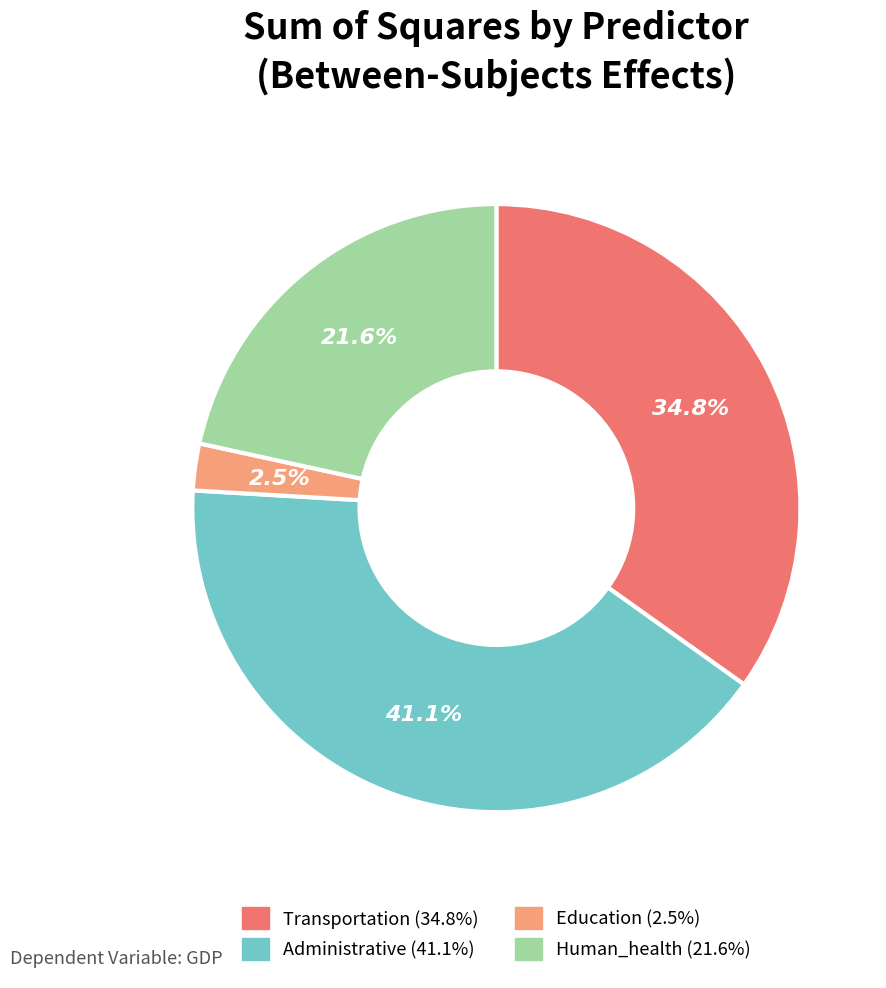

How many slices are in this pie chart?

4